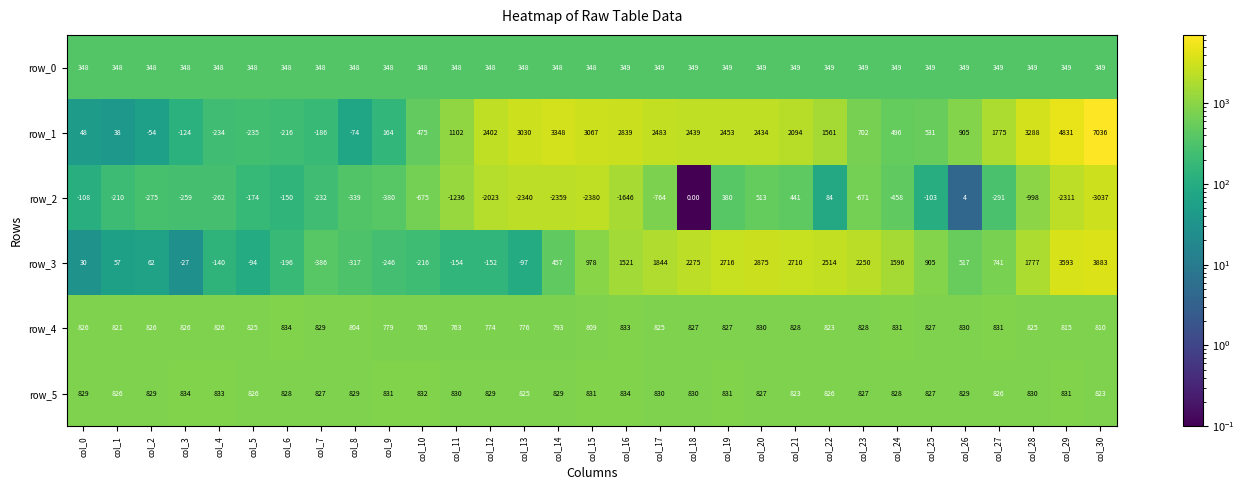

At which category does the chart reach its minimum across all series?

col_30